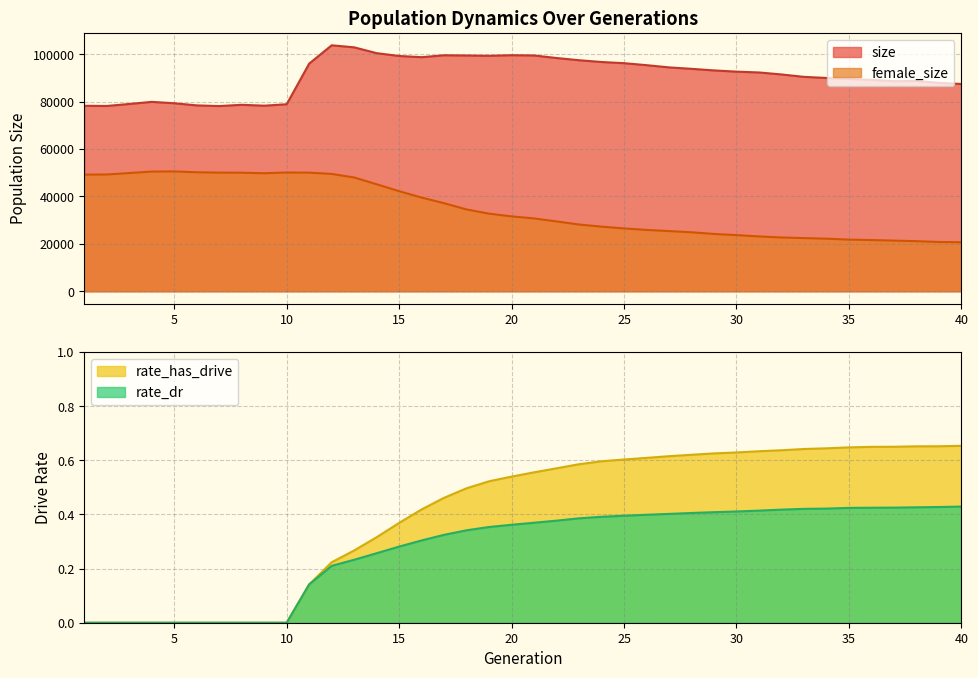

How many series are shown in this chart?

4